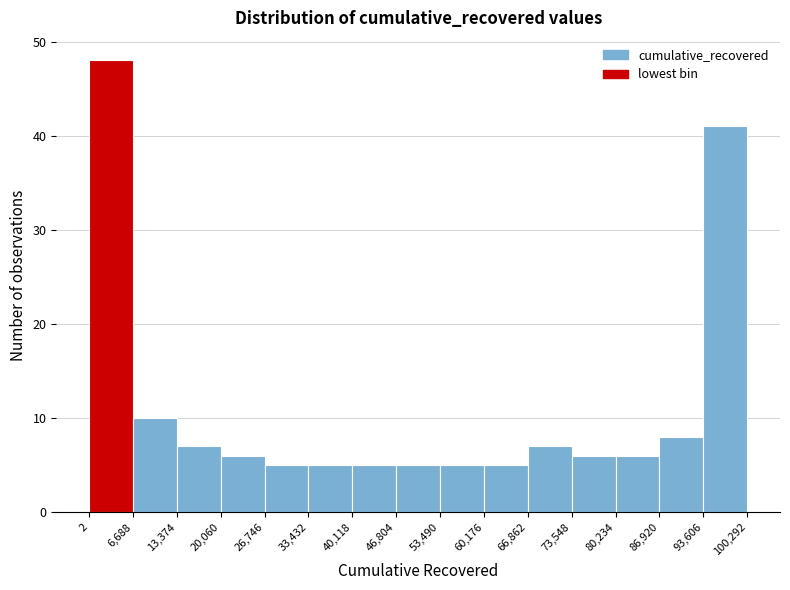

Reading left to right, list every bar in this chart as the range it spans on the x-axis followed by its height. The values are not printed on the chart, so give them approximately, as read against the axis.

2 to 6,688: 48
6,688 to 13,374: 10
13,374 to 20,060: 7
20,060 to 26,746: 6
26,746 to 33,432: 5
33,432 to 40,118: 5
40,118 to 46,804: 5
46,804 to 53,490: 5
53,490 to 60,176: 5
60,176 to 66,862: 5
66,862 to 73,548: 7
73,548 to 80,234: 6
80,234 to 86,920: 6
86,920 to 93,606: 8
93,606 to 100,292: 41